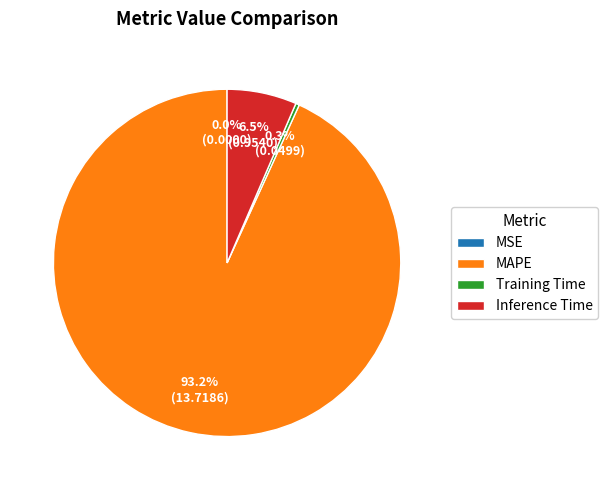

True or false: MAPE accounts for 93% of the total.

True